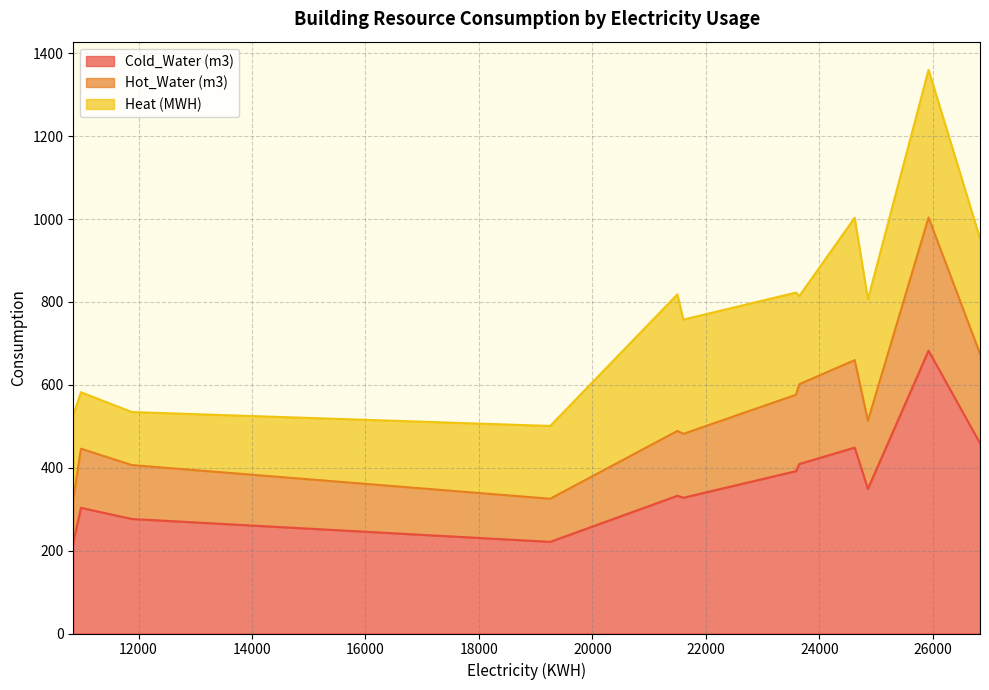

What is the difference between the maximum and minimum values in the Heat (MWH) series?

228.4